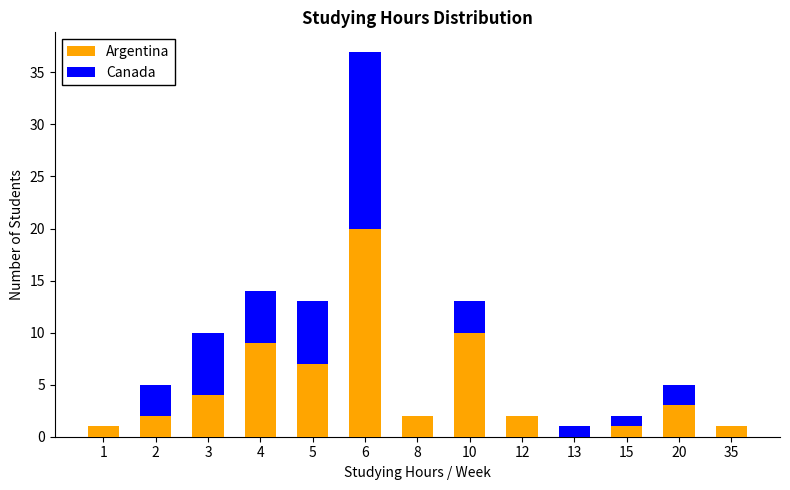

Is it true that Argentina equals 16 at 10?

False